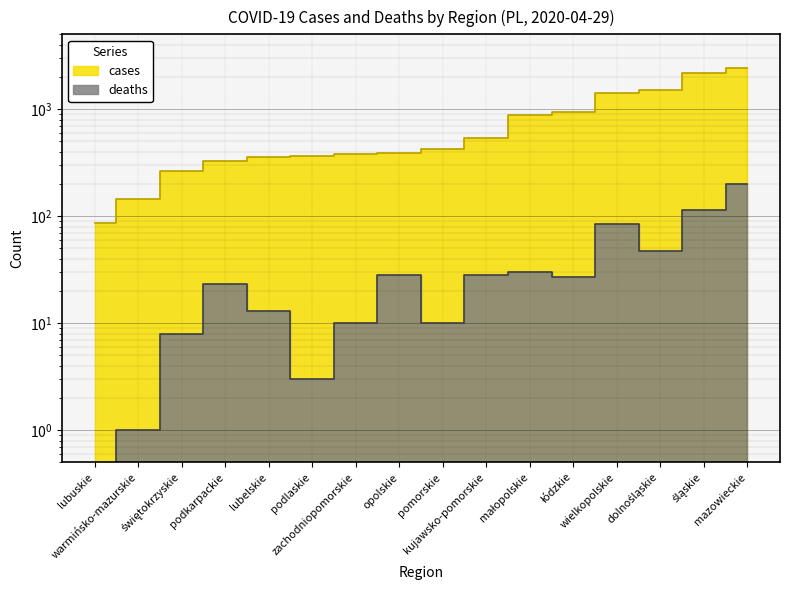

At which label does cases first exceed 424?

kujawsko-pomorskie